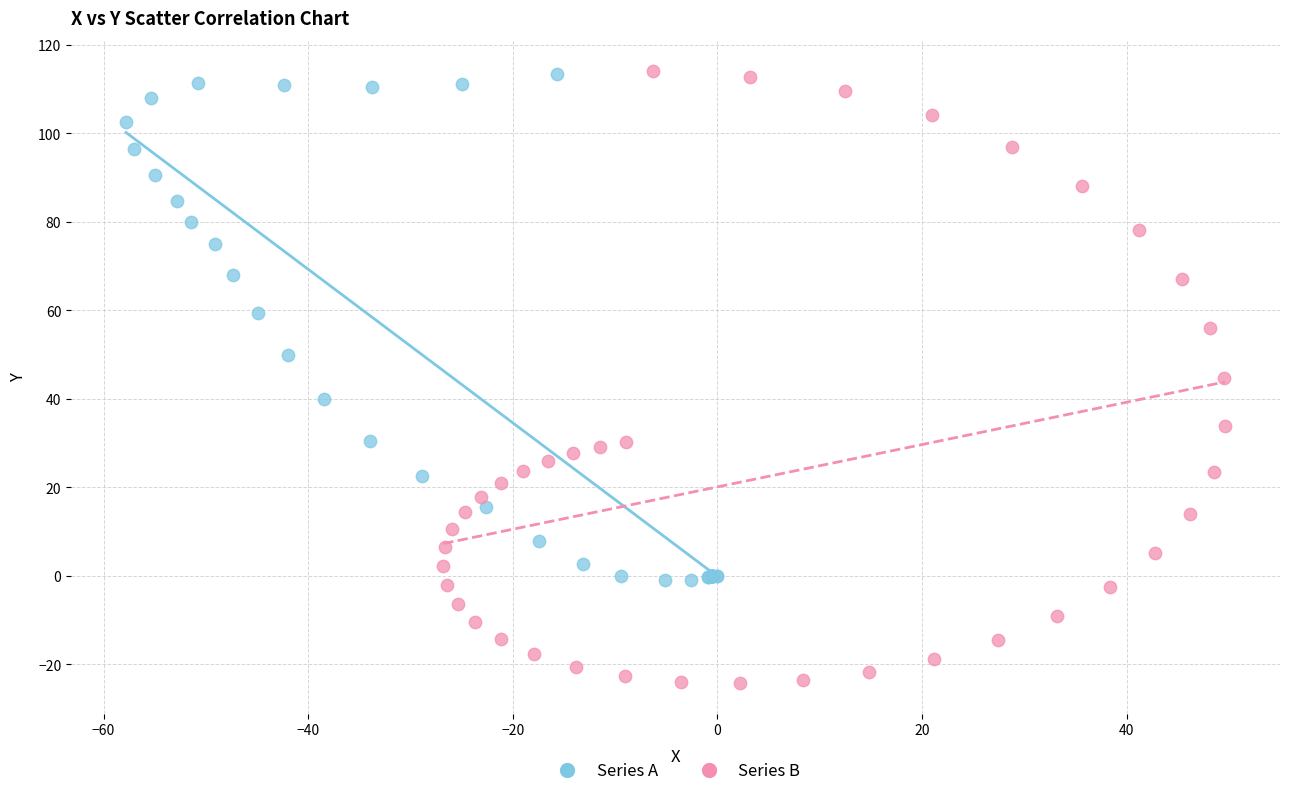

Which series contains the lowest Y value?

Series B